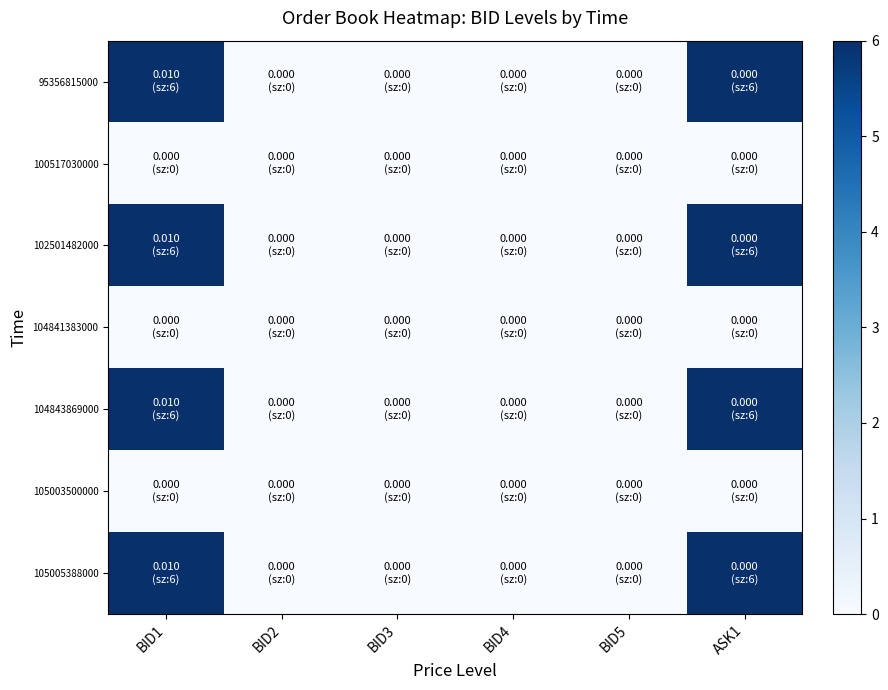

Reading left to right, what are all the values shown in this chart?

95356815000: BID1=6	BID2=0	BID3=0	BID4=0	BID5=0	ASK1=6
100517030000: BID1=0	BID2=0	BID3=0	BID4=0	BID5=0	ASK1=0
102501482000: BID1=6	BID2=0	BID3=0	BID4=0	BID5=0	ASK1=6
104841383000: BID1=0	BID2=0	BID3=0	BID4=0	BID5=0	ASK1=0
104843869000: BID1=6	BID2=0	BID3=0	BID4=0	BID5=0	ASK1=6
105003500000: BID1=0	BID2=0	BID3=0	BID4=0	BID5=0	ASK1=0
105005388000: BID1=6	BID2=0	BID3=0	BID4=0	BID5=0	ASK1=6